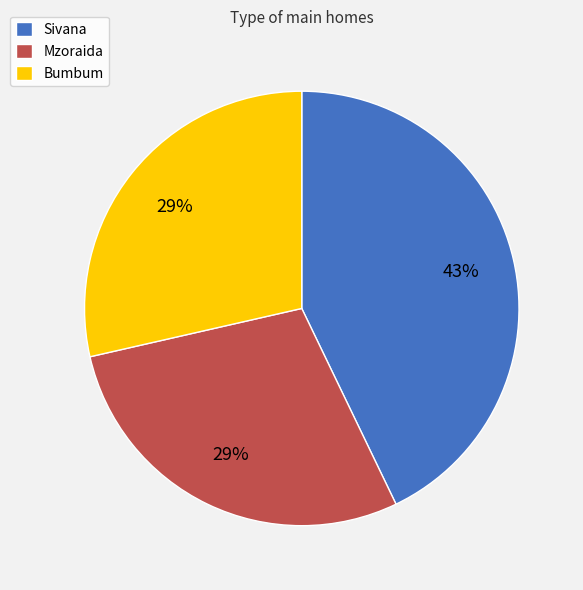

Combined, do Mzoraida and Sivana account for over 50%?

Yes